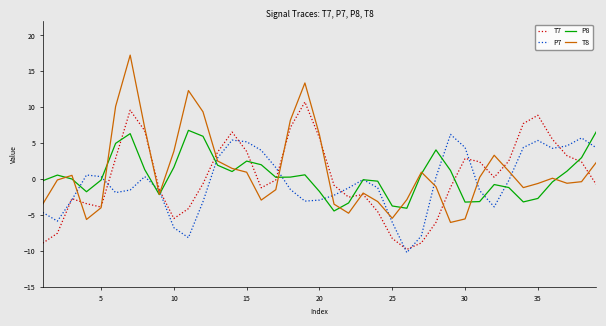

Which series has the widest spread of values?

T8